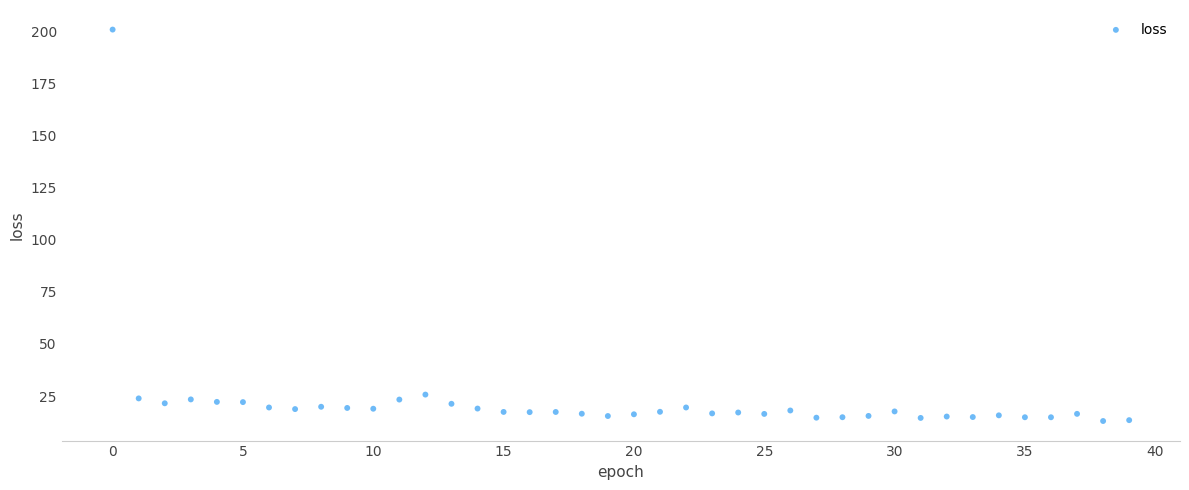

What is the range of Y values (max minus min)?

187.8